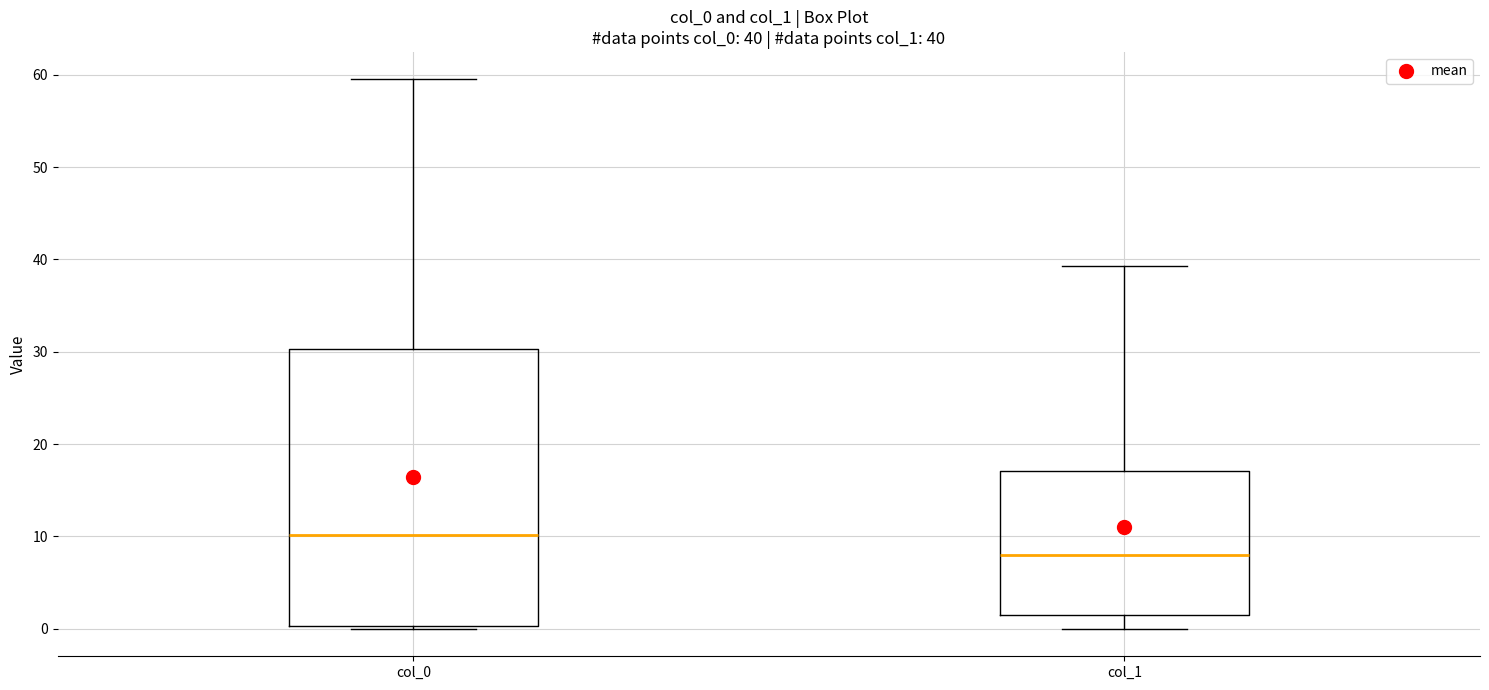

Which box is the tallest, from its lower edge to its upper edge?

col_0